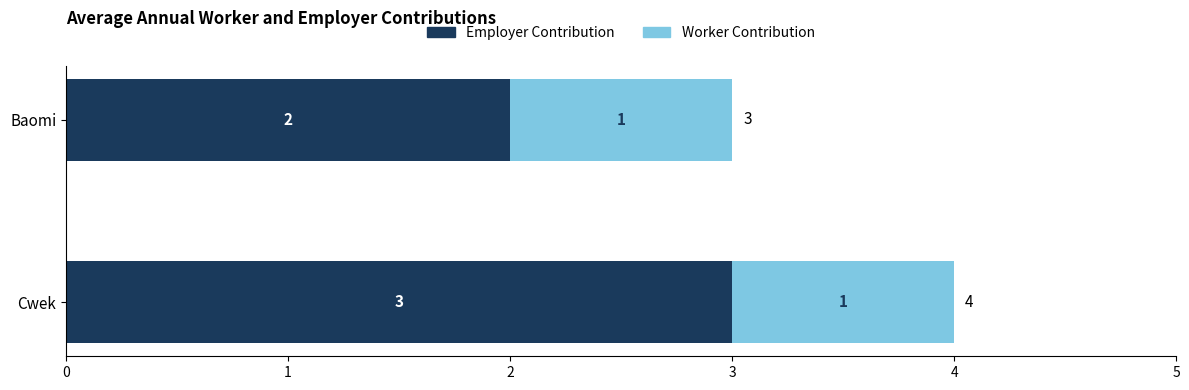

Rank the categories by Employer Contribution value from lowest to highest.

Baomi, Cwek